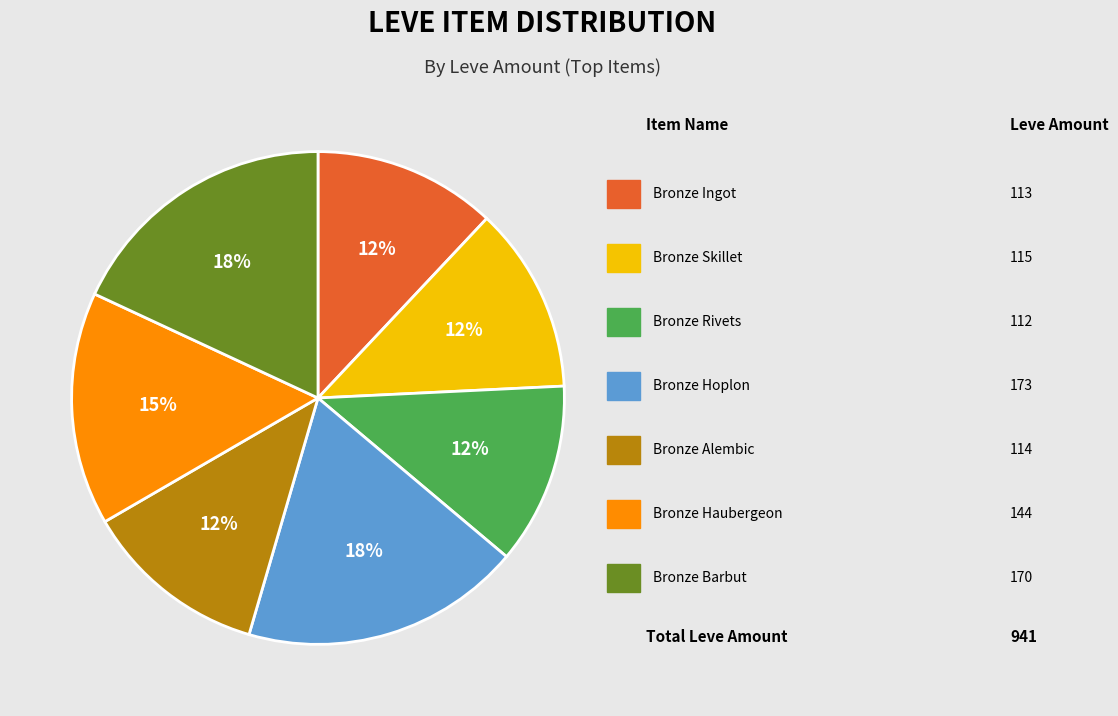

Does any single category account for the majority?

No